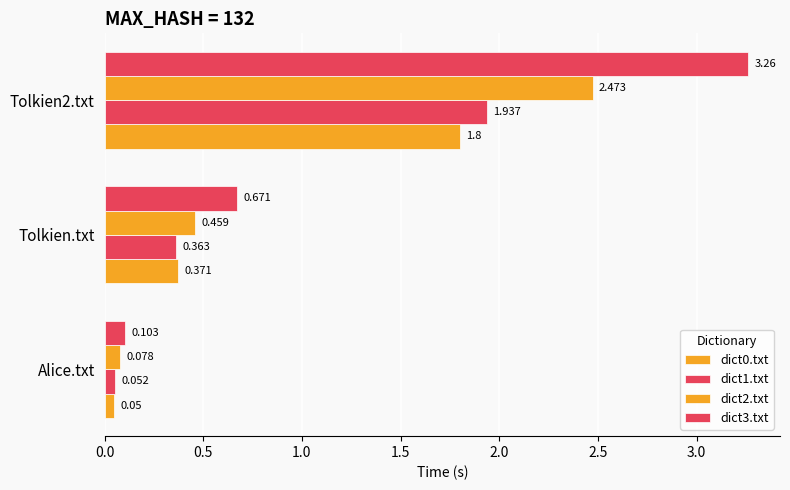

Does the chart contain stacked bars?

No